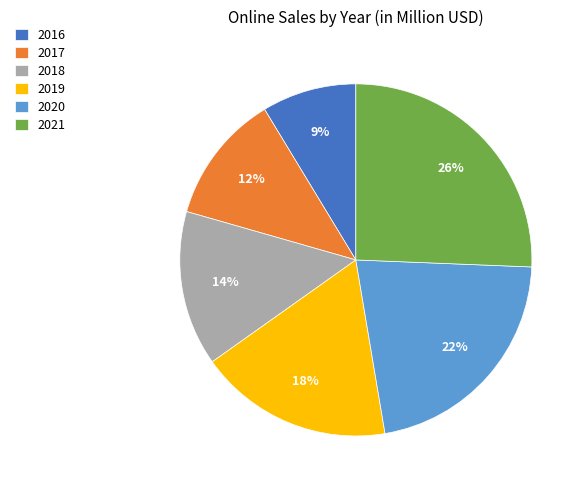

To the nearest percent, what is the difference between the 2019 and 2017 slice percentages?

6%